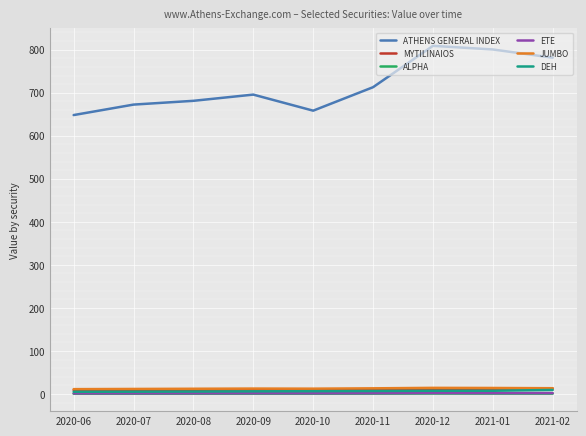

List the labels in order of ATHENS GENERAL INDEX value, largest first.

2020-12, 2021-01, 2021-02, 2020-11, 2020-09, 2020-08, 2020-07, 2020-10, 2020-06